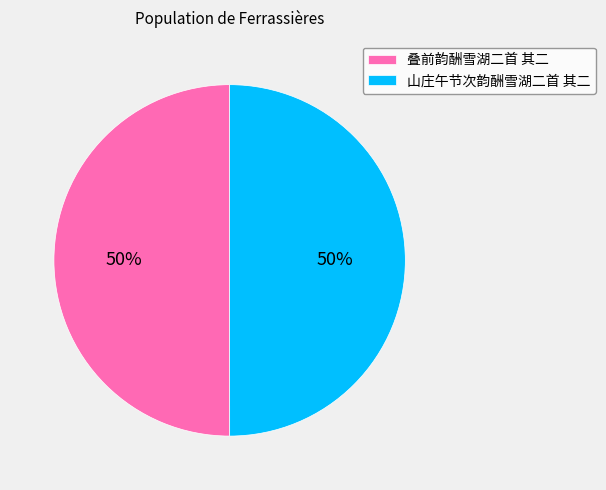

Approximately how many times larger is the value at 山庄午节次韵酬雪湖二首 其二 compared to 叠前韵酬雪湖二首 其二?

1.0